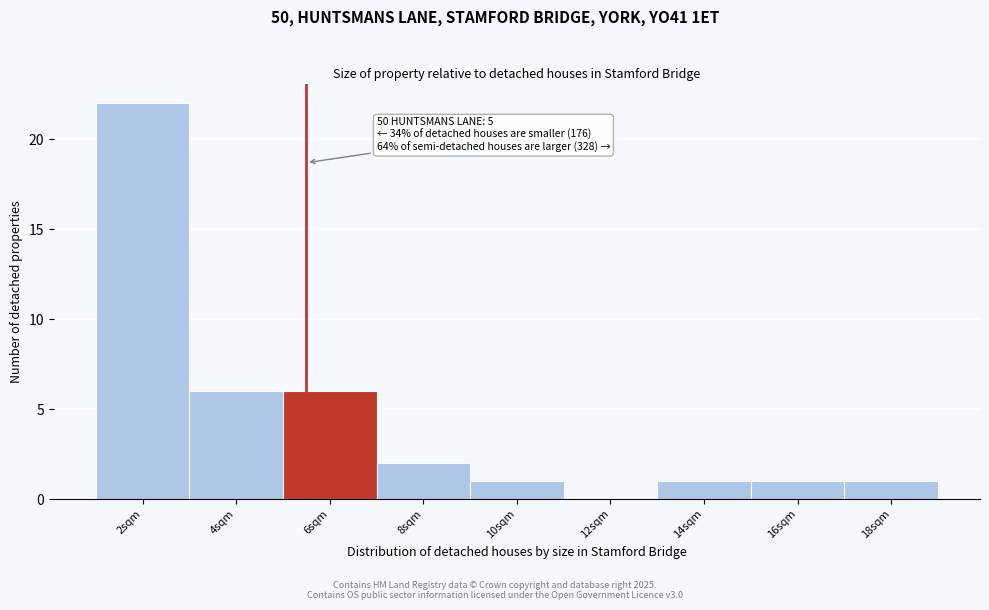

Reading left to right, transcribe all the data shown in this chart.

2sqm=22	4sqm=6	6sqm=6	8sqm=2	10sqm=1	12sqm=0	14sqm=1	16sqm=1	18sqm=1